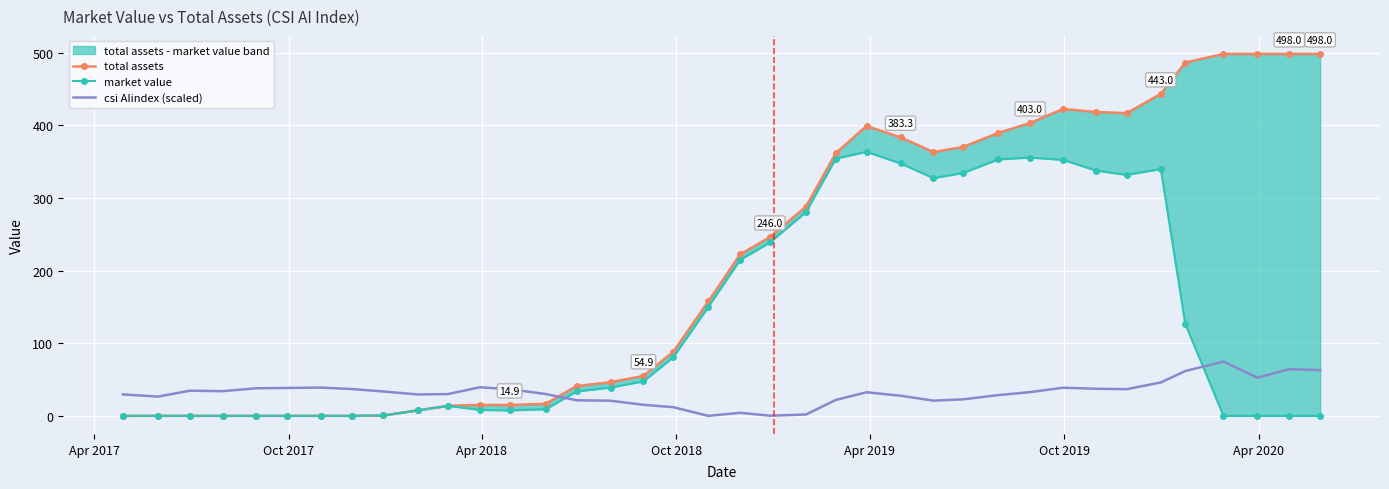

In csi AIindex (scaled), how many points are lower than both neighbors (excluding endpoints)?

8